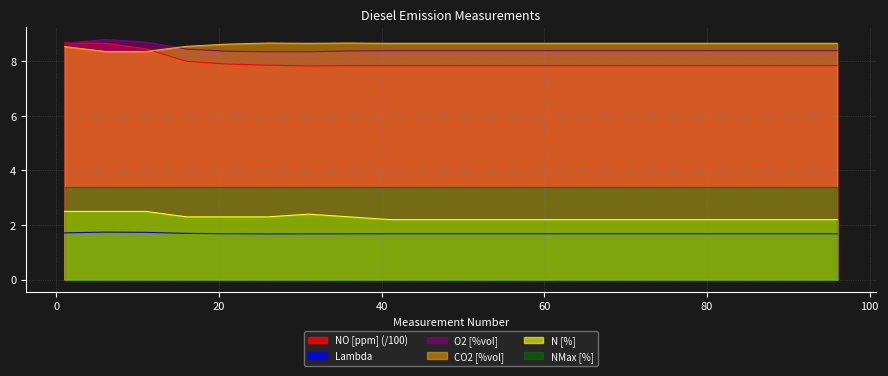

What is the highest value of the NO [ppm] series?

8.7